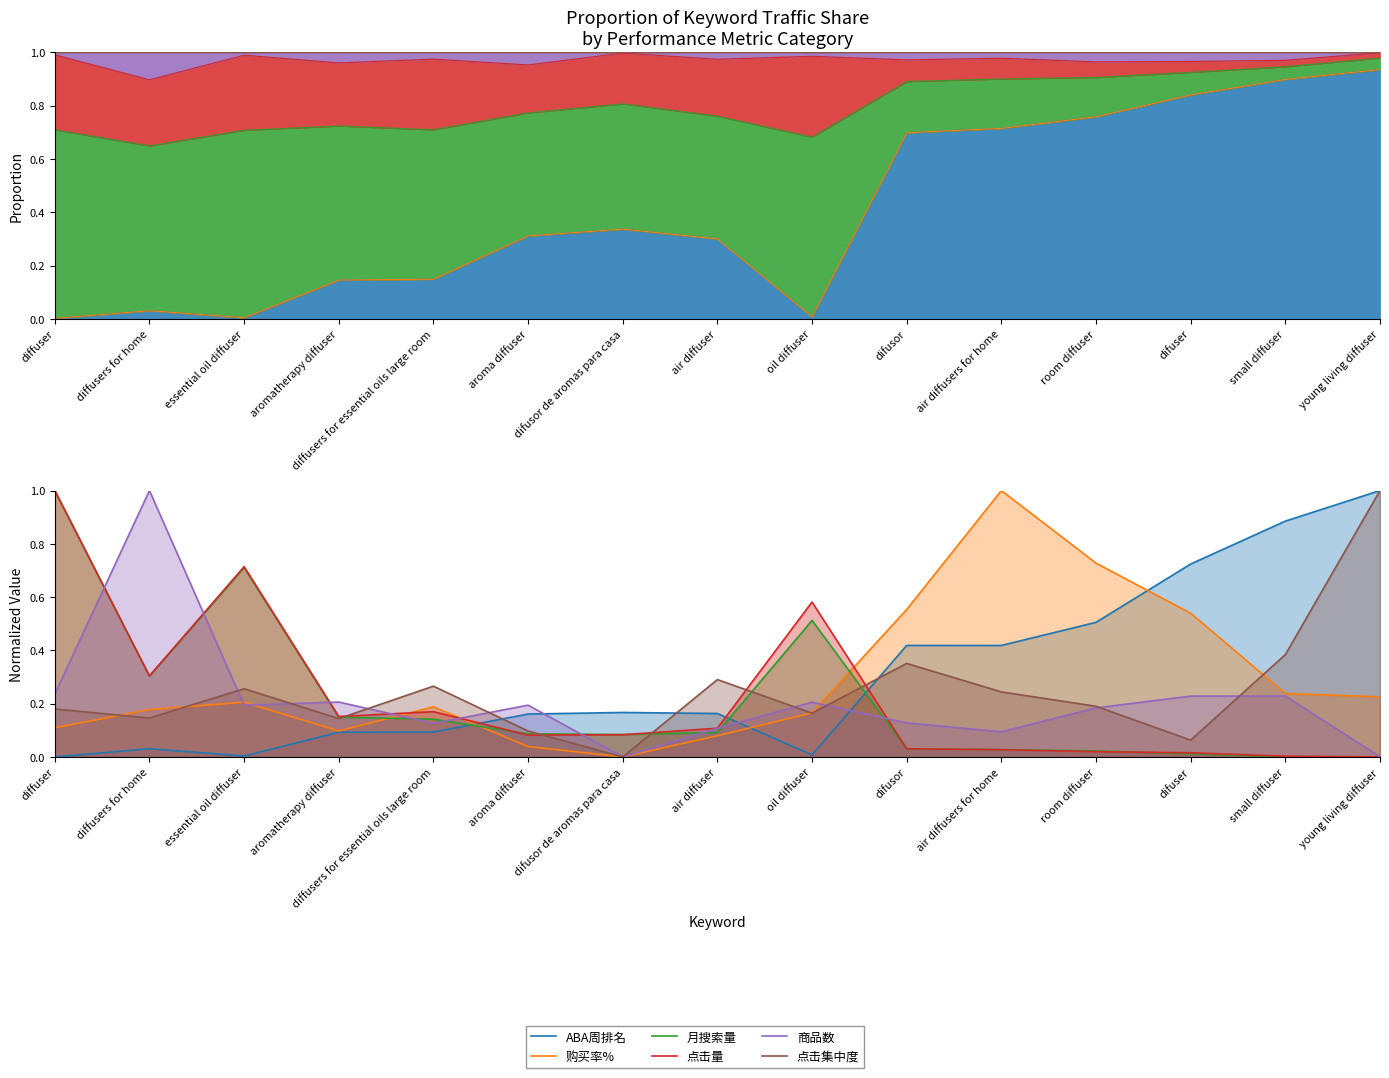

Rank the series by their maximum value, from highest to lowest.

ABA周排名, 购买率%, 月搜索量, 点击量, 商品数, 点击集中度